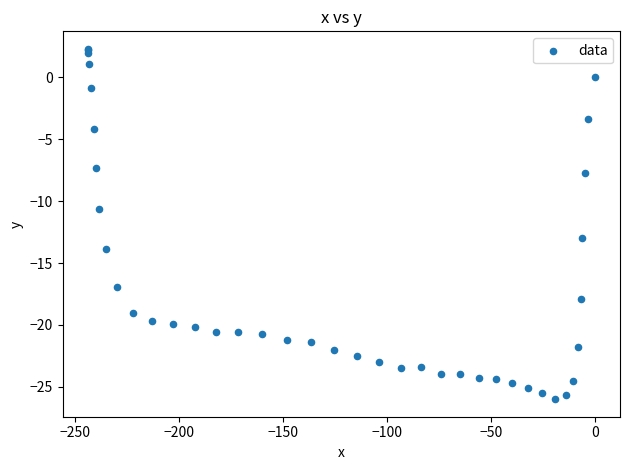

What Y value in the scatter plot is closest to -11?

-10.6